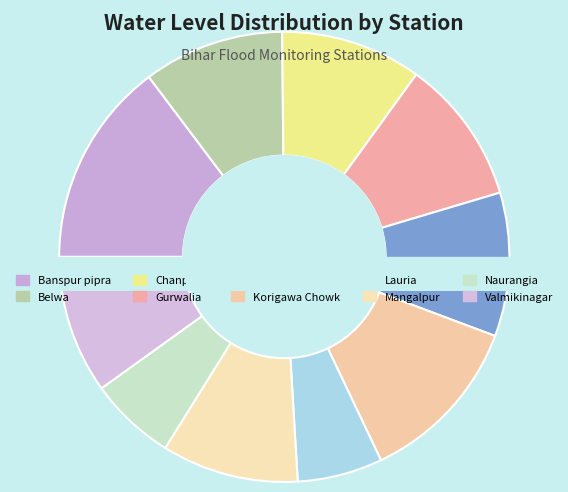

Which slice is the largest?

Banspur pipra